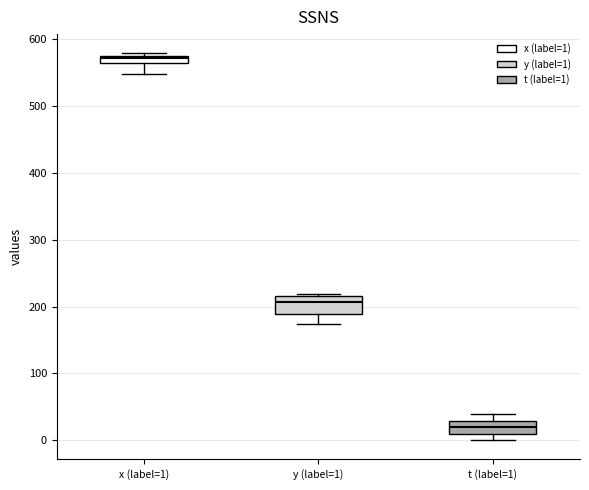

Where is the upper edge of the box for t (label=1) on the y-axis? The values are not printed on the chart, so give them approximately, as read against the axis.

30